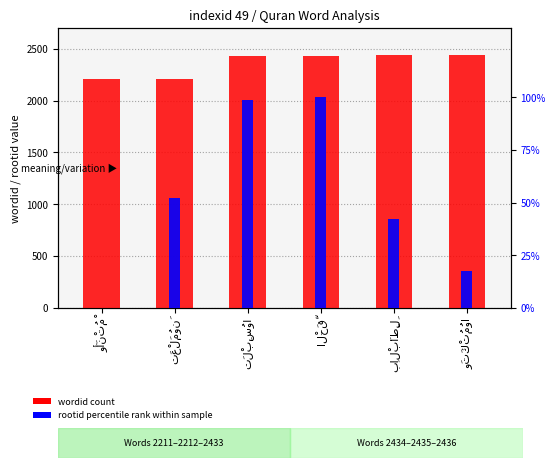

Reading left to right, what are all the values shown in this chart?

wordid: 2211.0	2212.0	2433.0	2434.0	2435.0	2436.0
rootid (percentile rank): 0.0	52.0	98.7	100.0	42.1	17.4